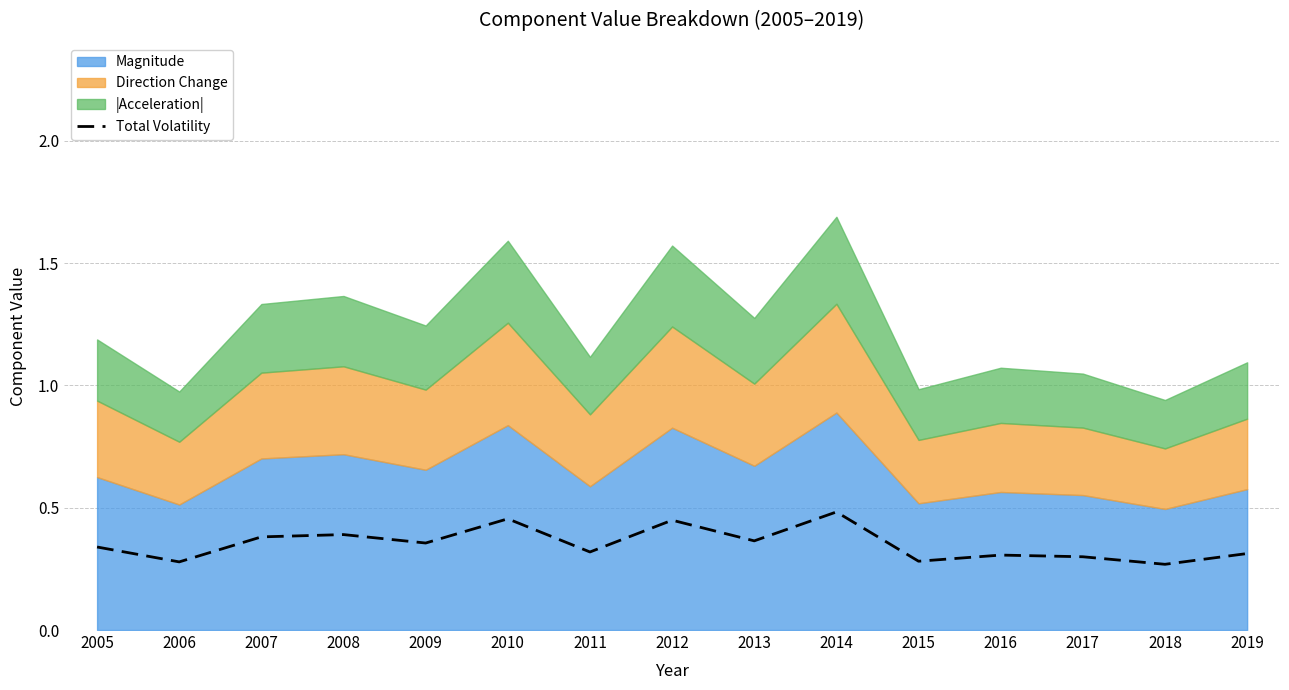

What is the difference between the values at 2018 and 2008?

0.1